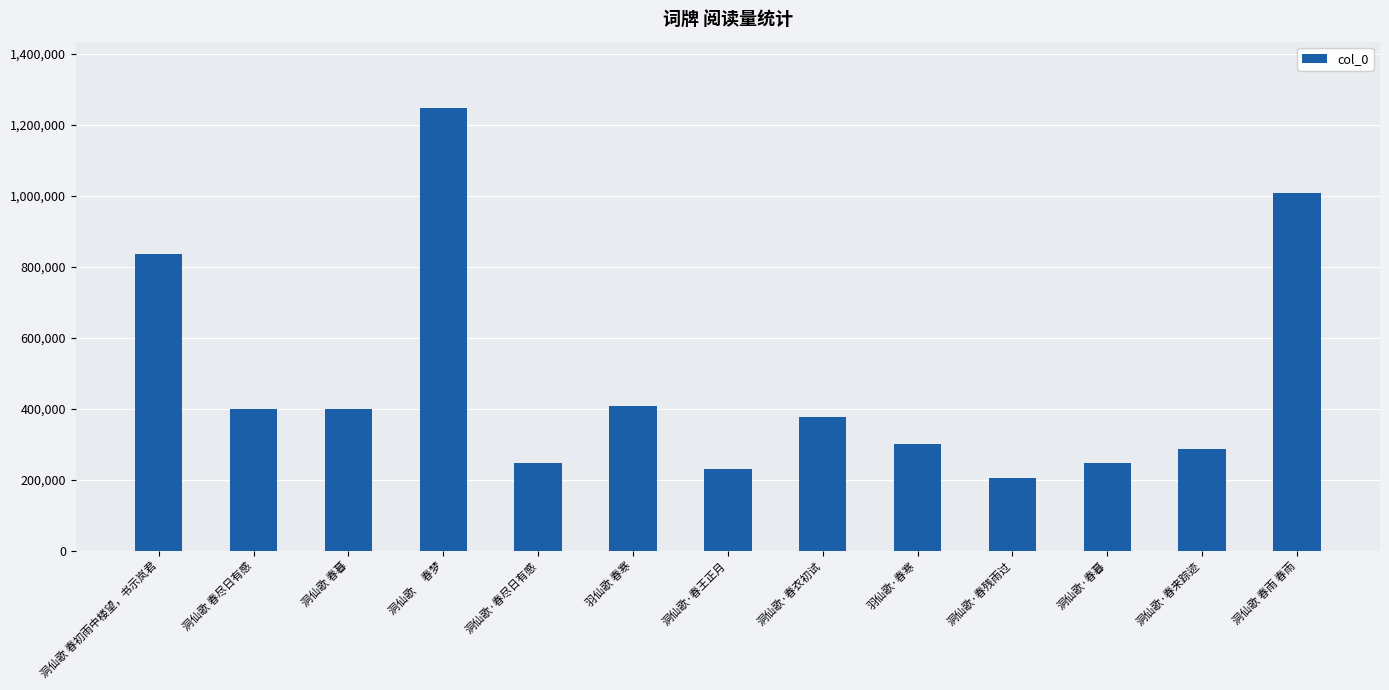

Between 羽仙歌·春寒 and 洞仙歌·春王正月, which is larger?

羽仙歌·春寒